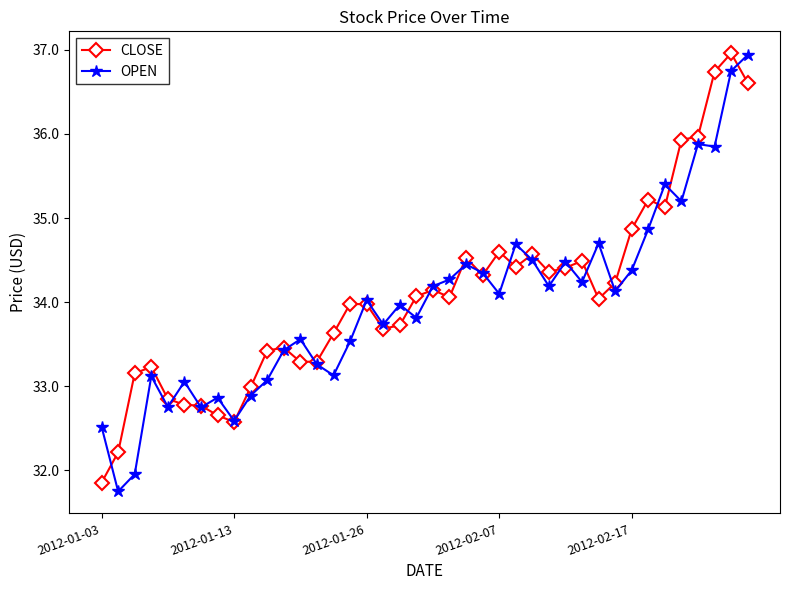

Is this an area chart (filled region under the line)?

No